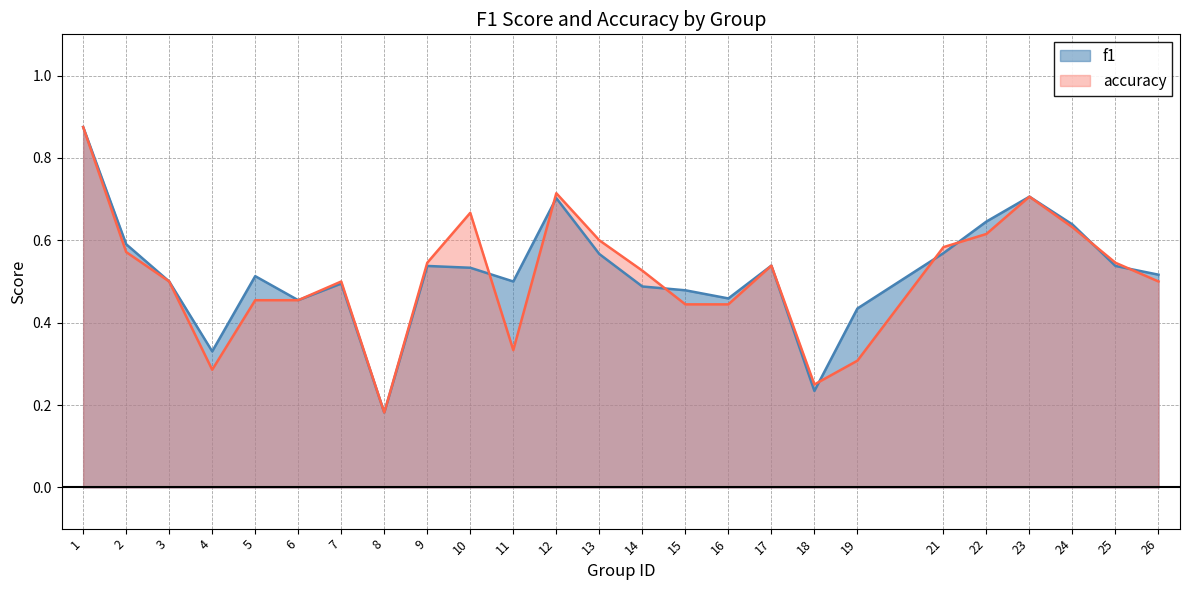

Reading right to left, what are all the values shown in this chart?

f1: 0.5	0.5	0.6	0.7	0.6	0.6	0.4	0.2	0.5	0.5	0.5	0.5	0.6	0.7	0.5	0.5	0.5	0.2	0.5	0.5	0.5	0.3	0.5	0.6	0.9
accuracy: 0.5	0.5	0.6	0.7	0.6	0.6	0.3	0.2	0.5	0.4	0.4	0.5	0.6	0.7	0.3	0.7	0.5	0.2	0.5	0.5	0.5	0.3	0.5	0.6	0.9